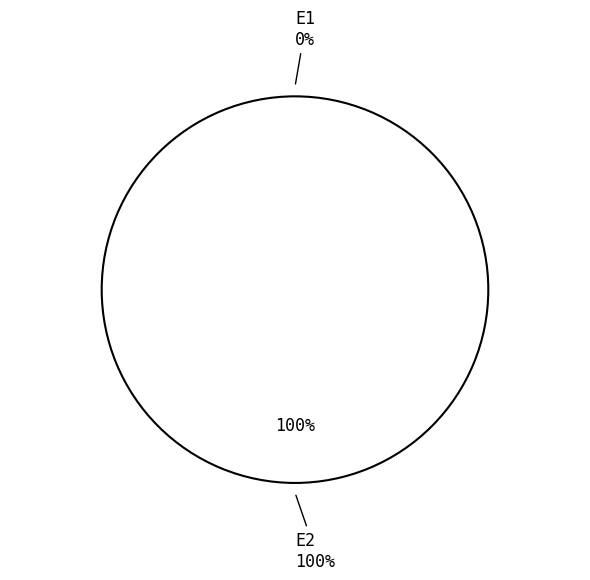

Does any single category account for the majority?

Yes